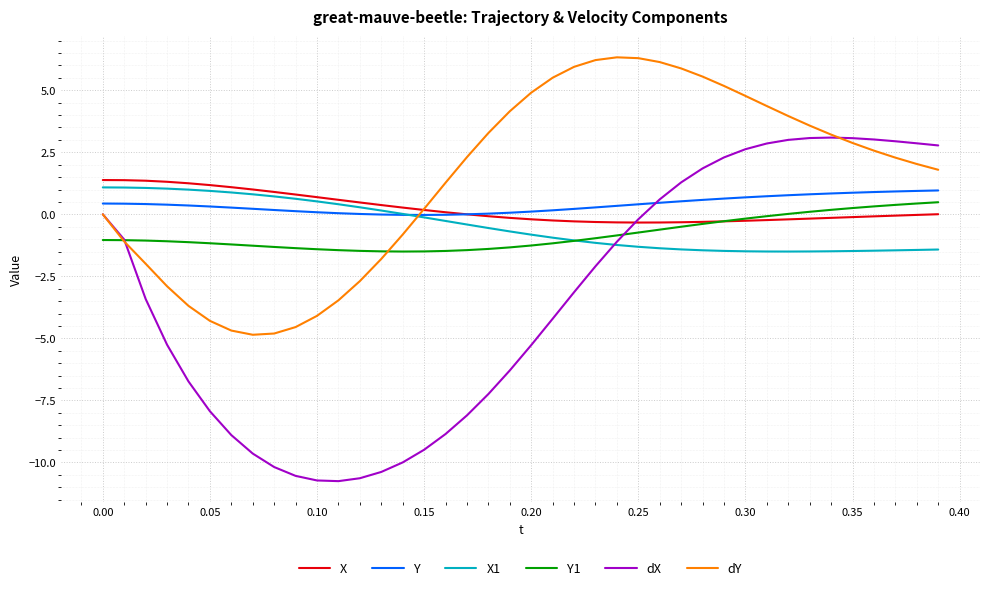

Which series has the widest spread of values?

dX